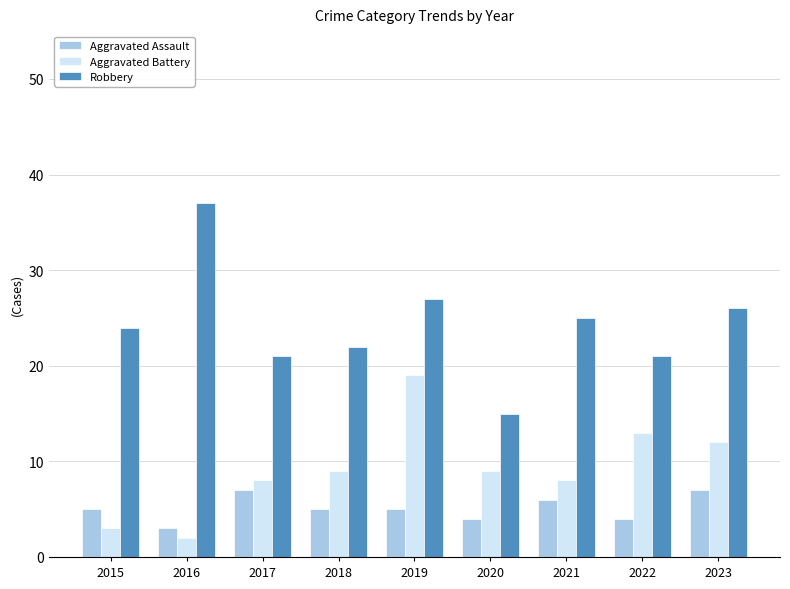

Between 2015 and 2023, which series saw the biggest shift?

Aggravated Battery